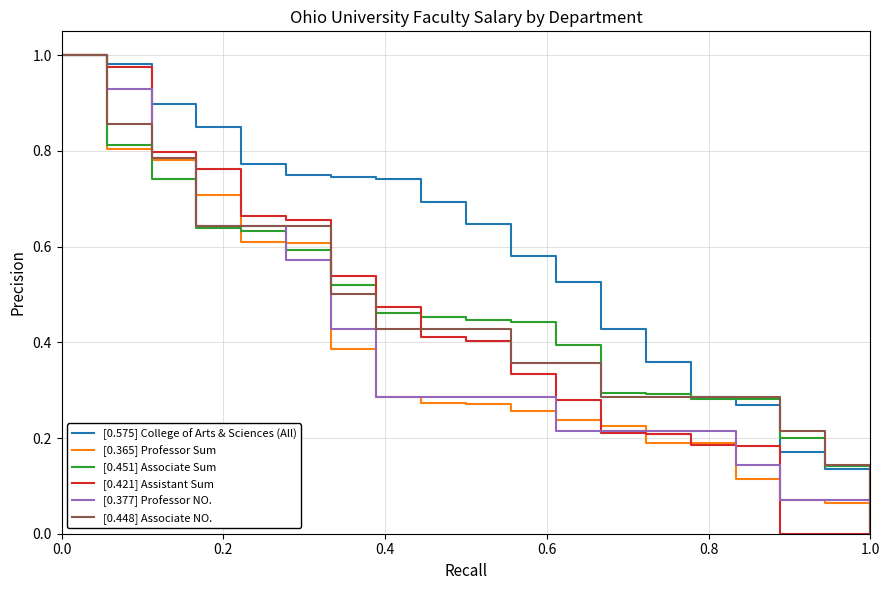

Which series has the largest total across all categories?

[0.575] College of Arts & Sciences (All)